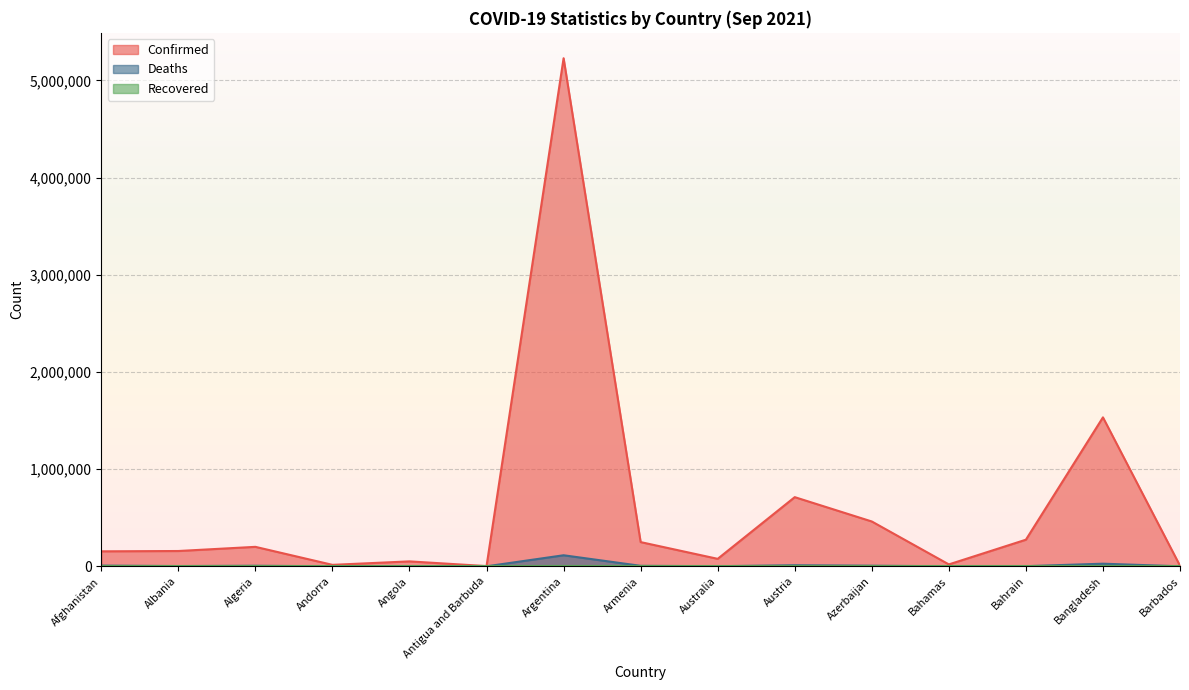

What is the label of the 9th point from the left?

Australia